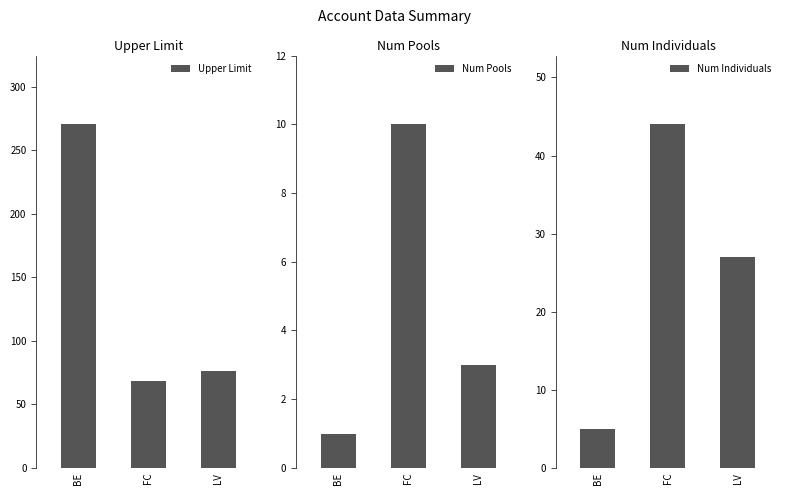

Reading right to left, transcribe all the data shown in this chart.

Upper Limit: 76.6	68.5	270.5
Num Pools: 3.0	10.0	1.0
Num Individuals: 27.0	44.0	5.0